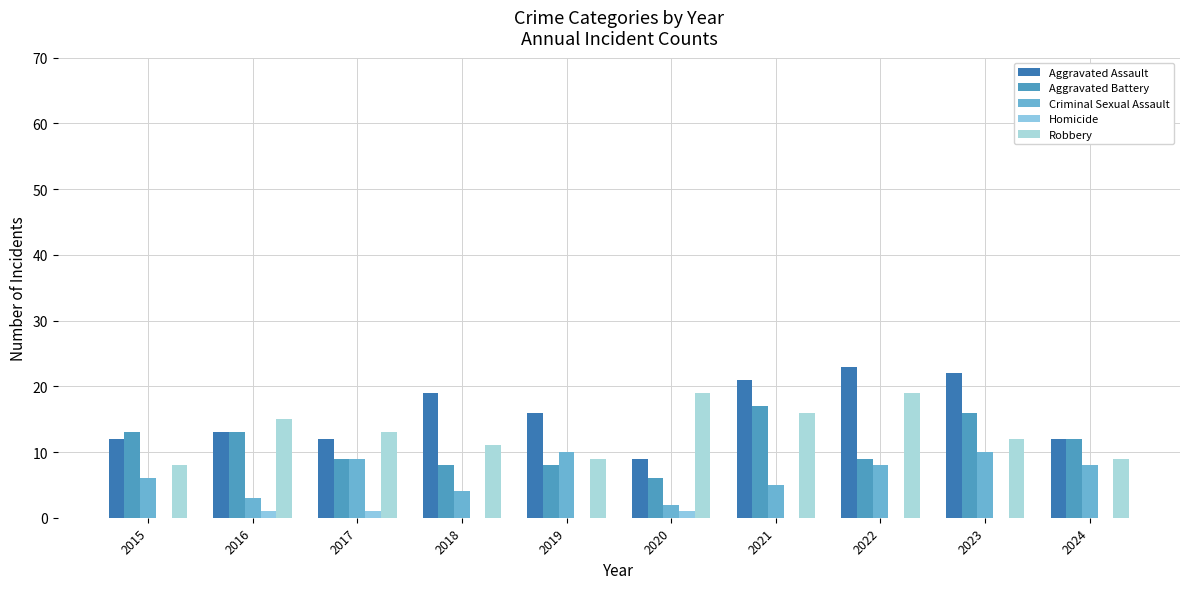

Where does the Criminal Sexual Assault series first go above 8?

2017